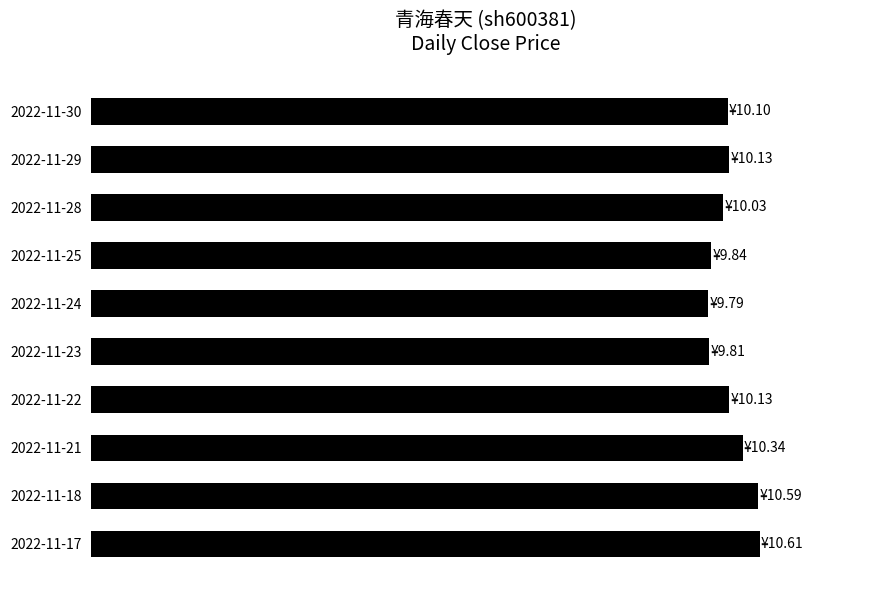

Does the chart contain any negative values?

No